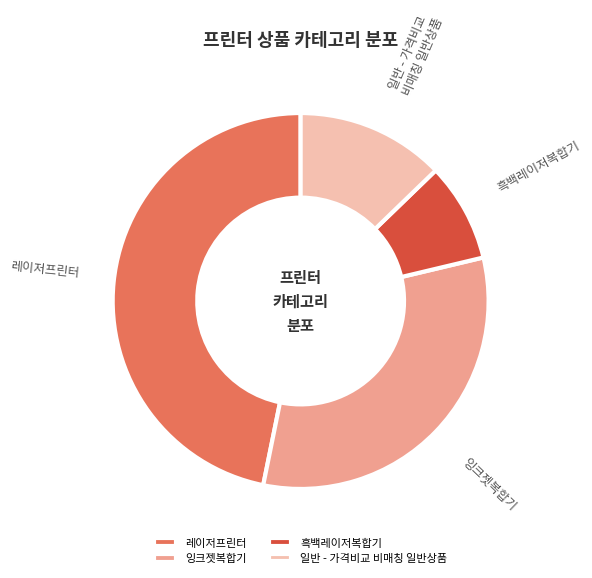

How many segments does this pie chart have?

4